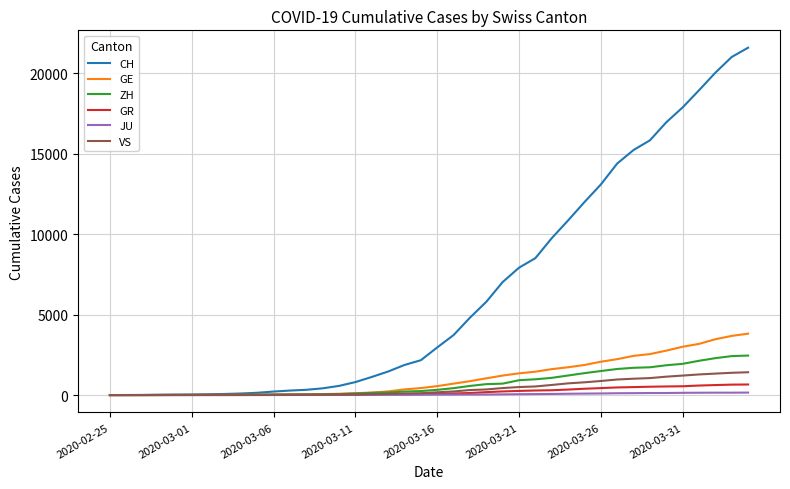

What are all the series names shown in the legend?

CH, GE, ZH, GR, JU, VS